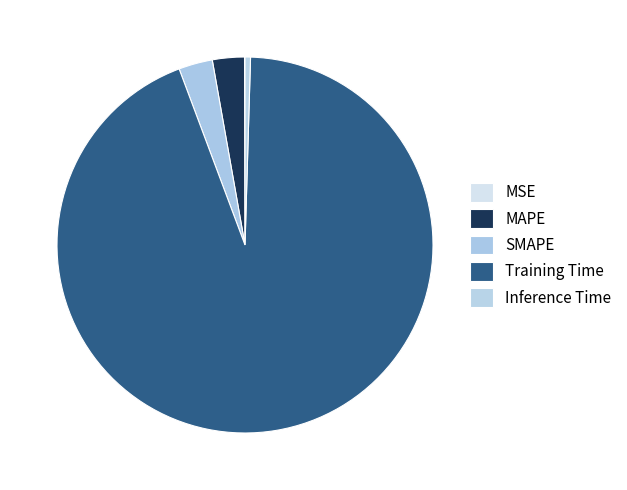

Does any single category account for the majority?

Yes